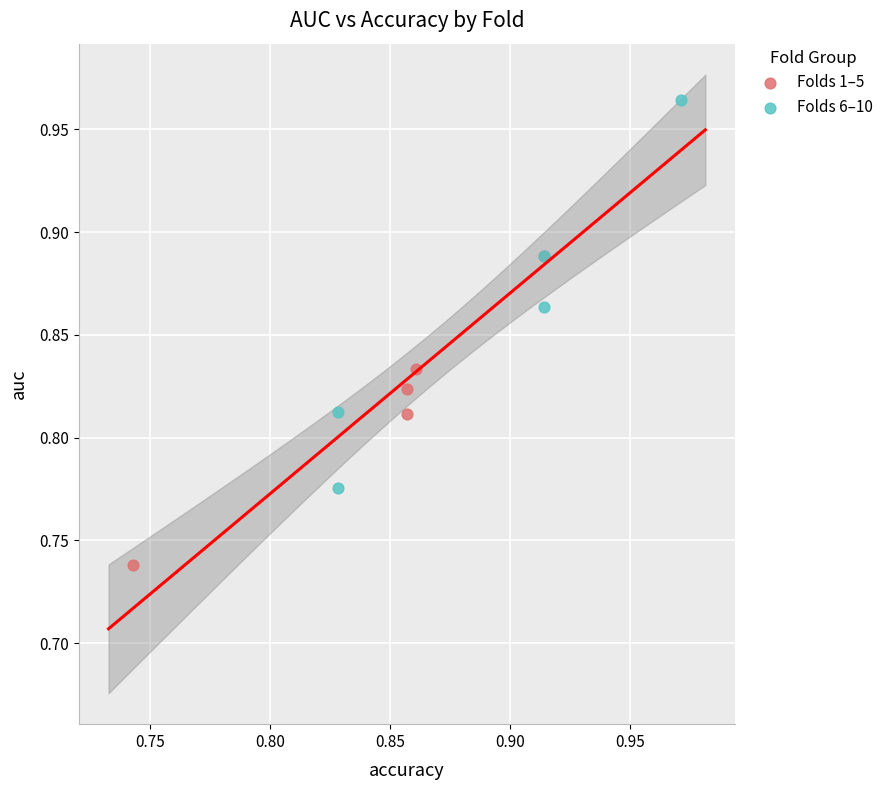

Which series has the largest Y range (max minus min)?

Folds 6–10